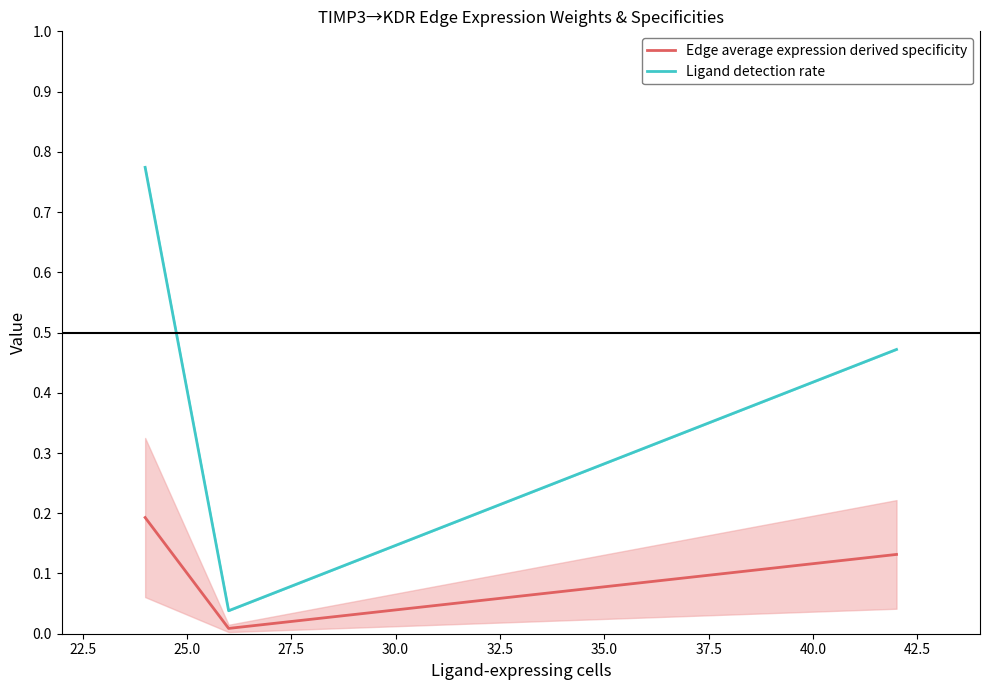

What is the average value of the Ligand detection rate series?

0.4